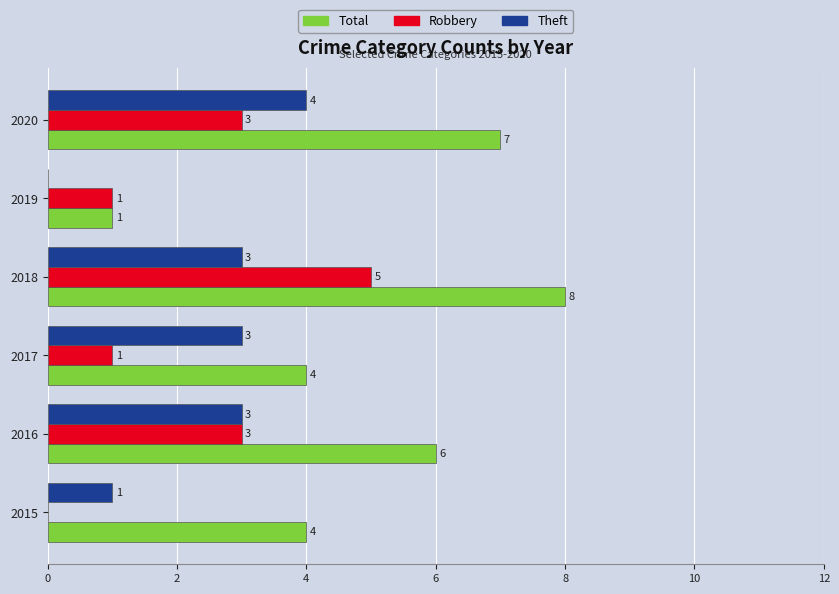

True or false: Total has a value of 1 at 2019.

True